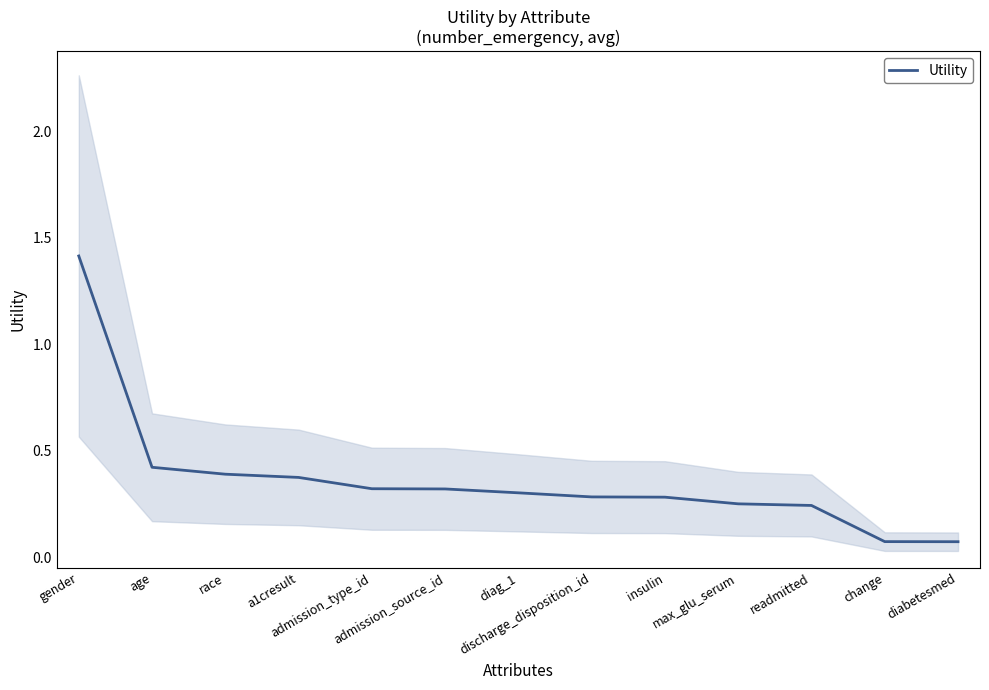

Reading left to right, extract all data points from this chart.

1.4	0.4	0.4	0.4	0.3	0.3	0.3	0.3	0.3	0.3	0.2	0.1	0.1